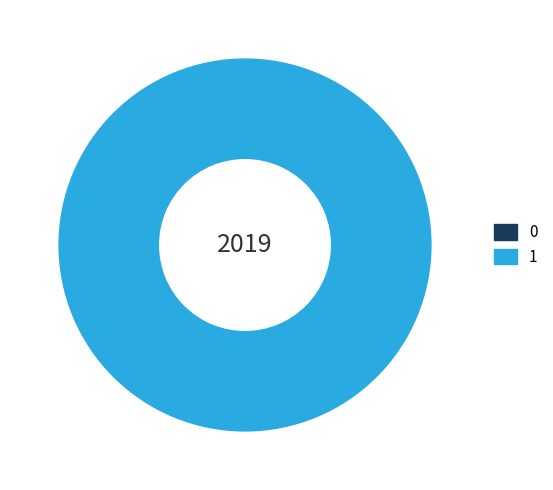

How many segments does this pie chart have?

2